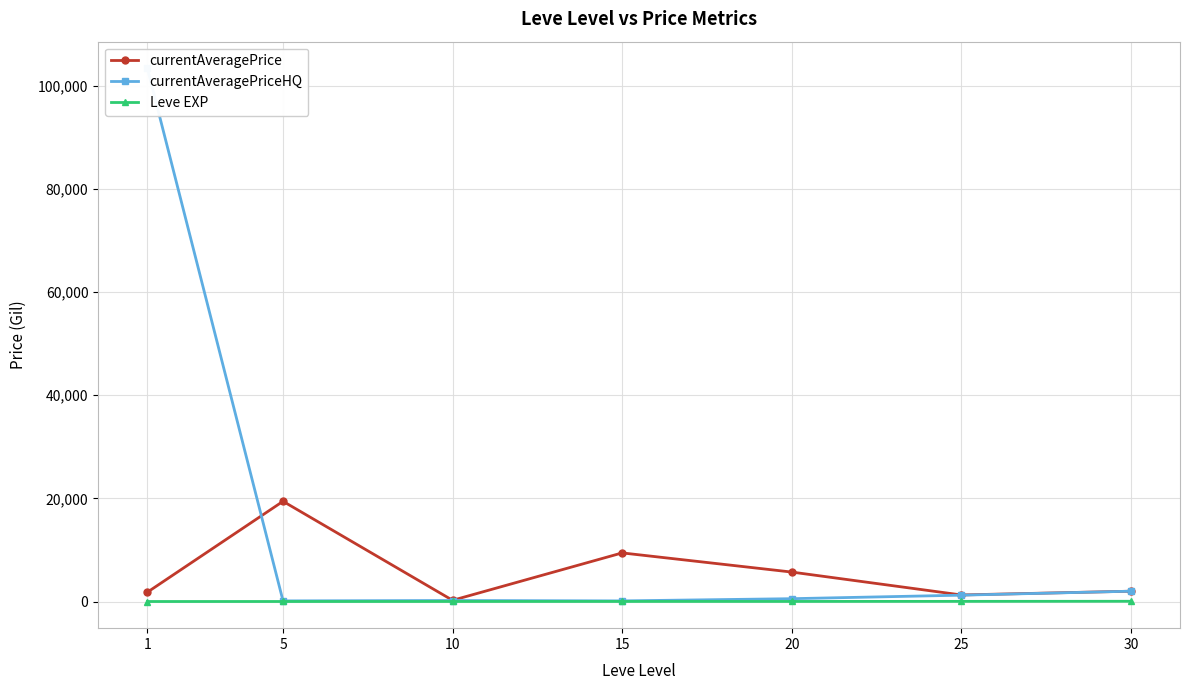

At which category does Leve EXP reach its first local peak?

15